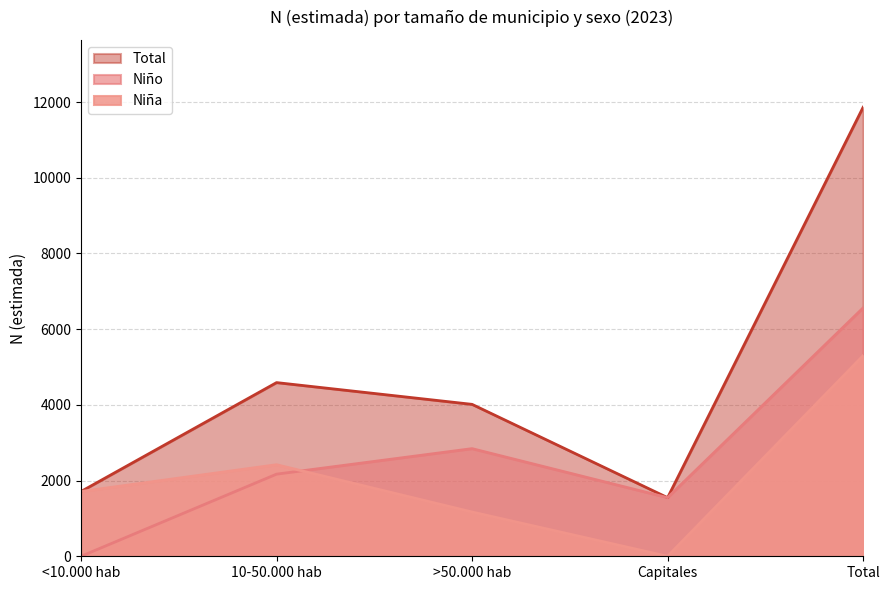

Reading left to right, what are all the values shown in this chart?

Niña: 1712	2419	1170	0	5301
Niño: 0	2170	2844	1549	6563
Total: 1712	4589	4014	1549	11864